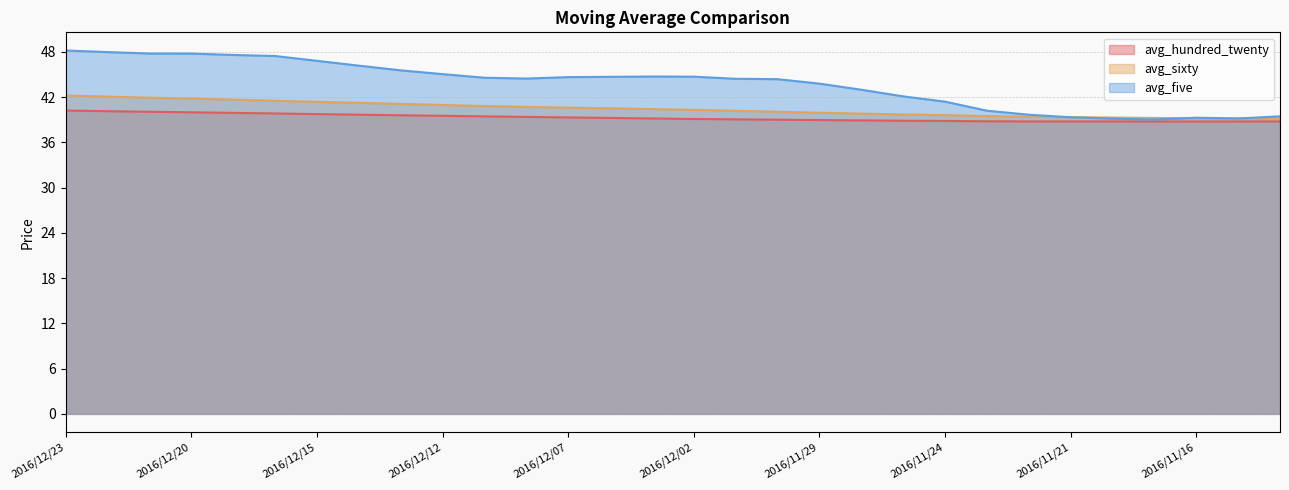

Between 2016/12/12 and 2016/12/15, which is larger?

2016/12/15